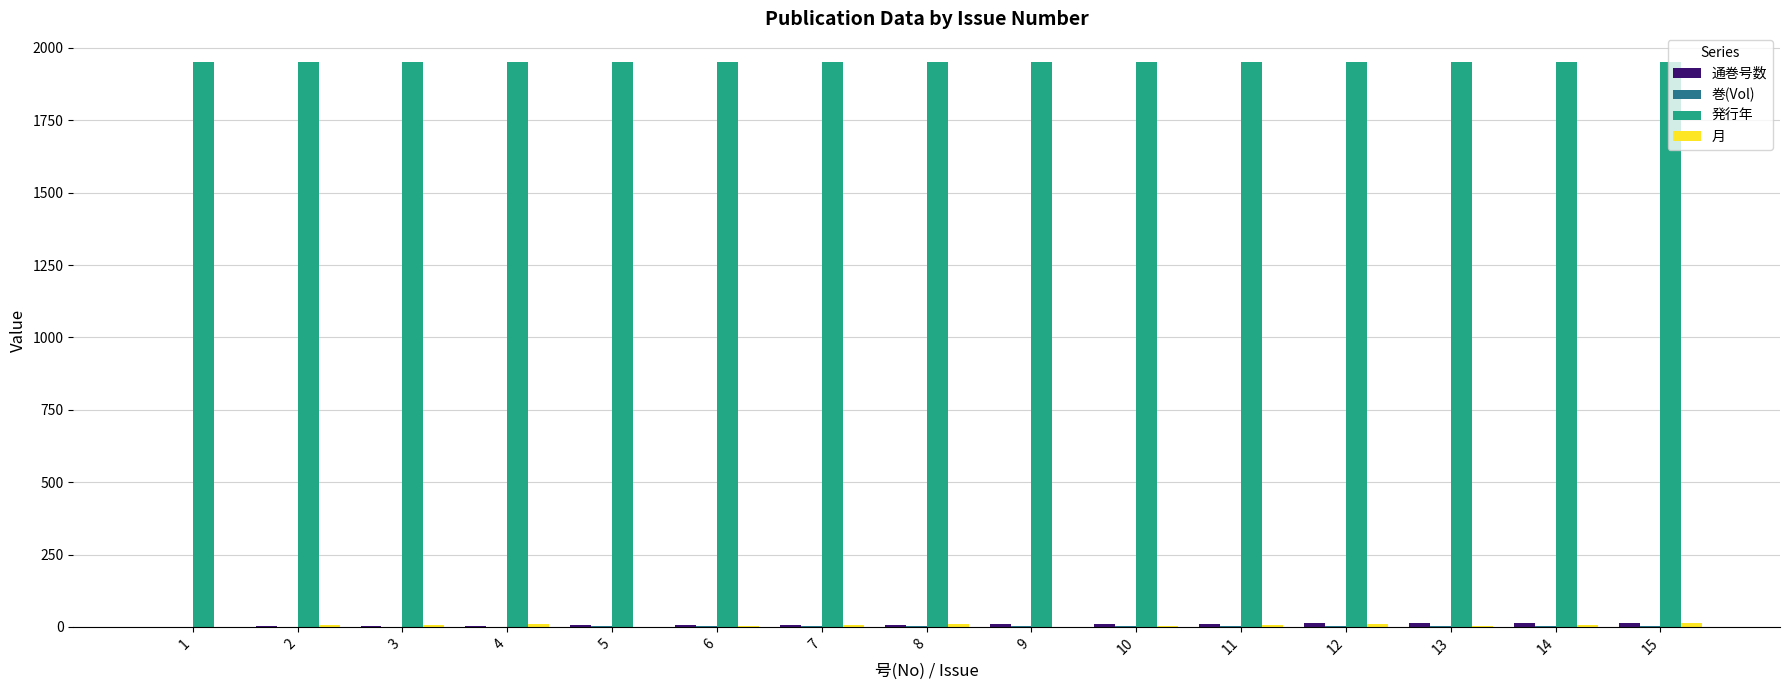

What is the maximum value shown in the chart?

1953